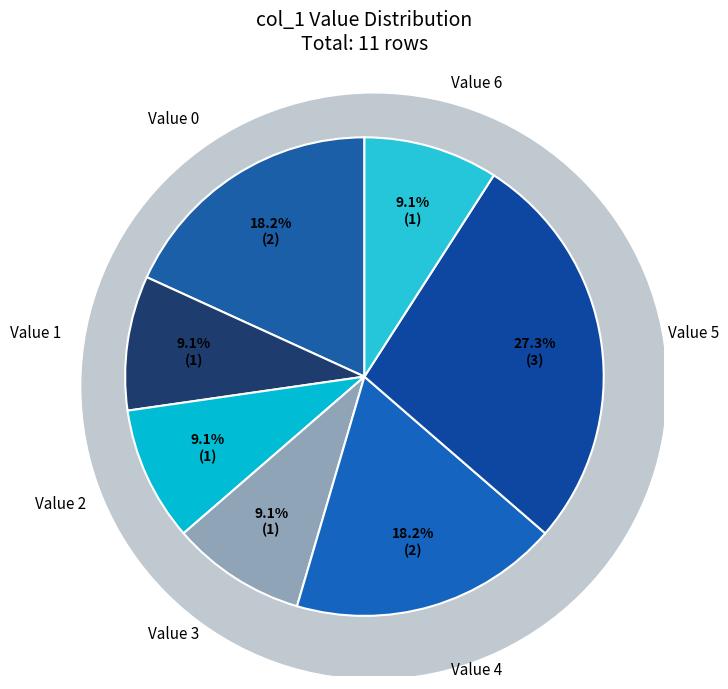

What percentage is the col_1=0 slice, to the nearest percent?

18%